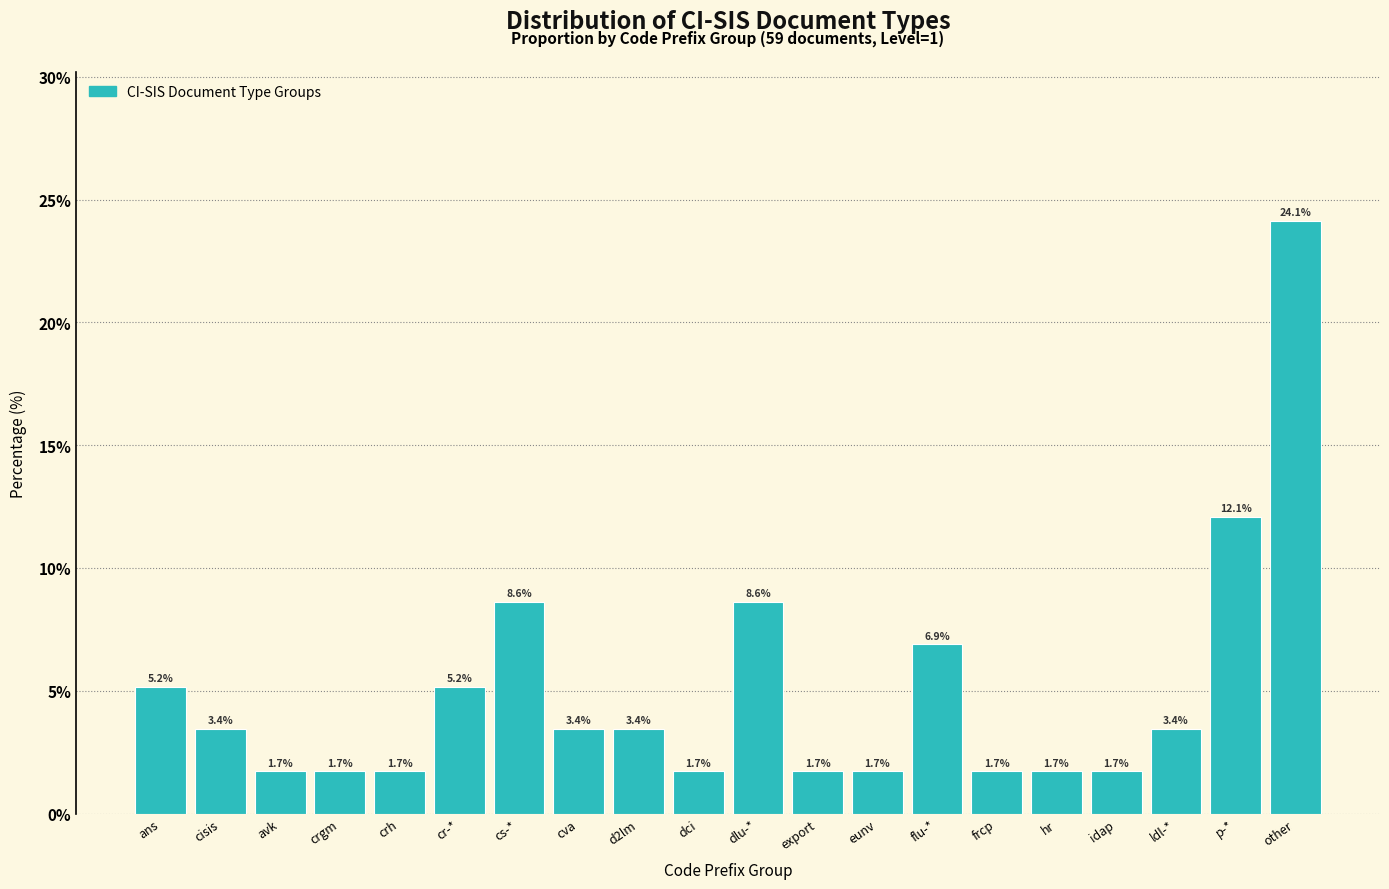

Reading left to right, transcribe all the data shown in this chart.

5.2	3.4	1.7	1.7	1.7	5.2	8.6	3.4	3.4	1.7	8.6	1.7	1.7	6.9	1.7	1.7	1.7	3.4	12.1	24.1